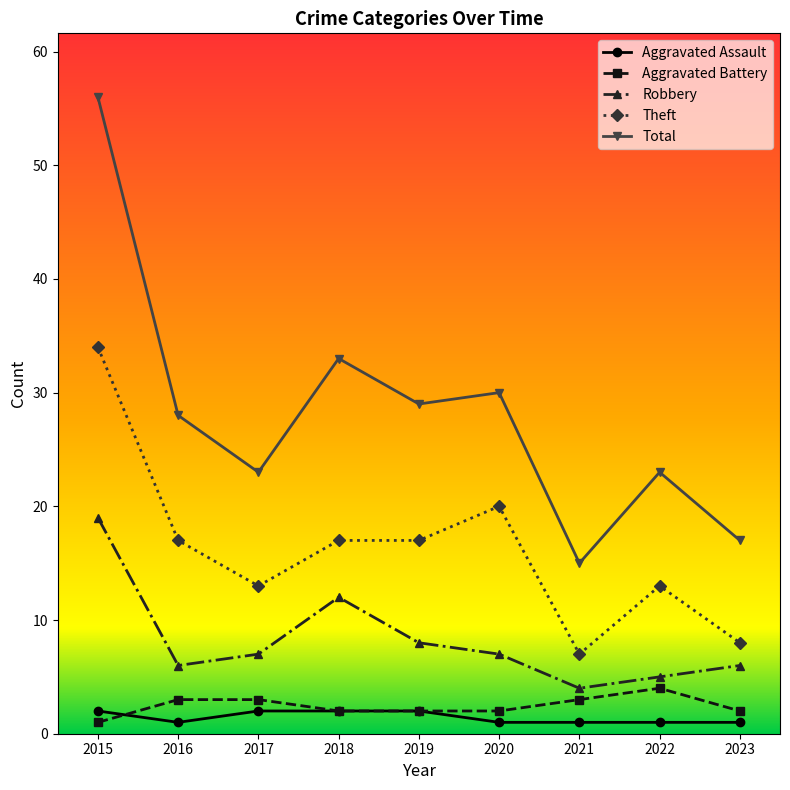

True or false: Theft has a value of 4 at 2022.

False